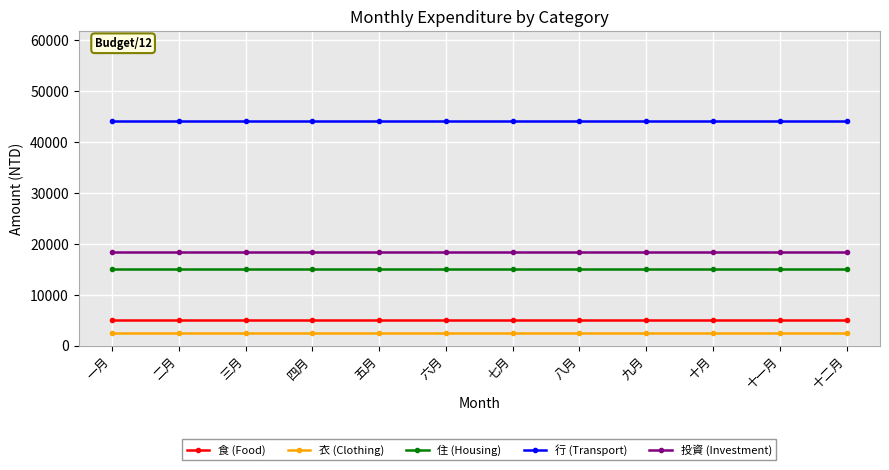

List the series in order of their peak value, lowest first.

衣 (Clothing), 食 (Food), 住 (Housing), 投資 (Investment), 行 (Transport)